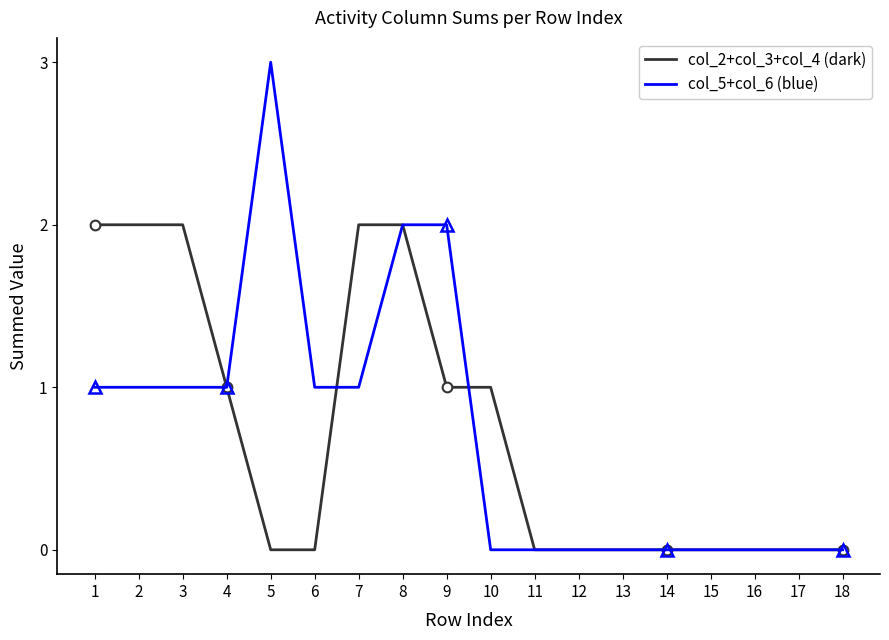

What is the sum of the col_5+col_6 (blue) values at 3 and 12?

1